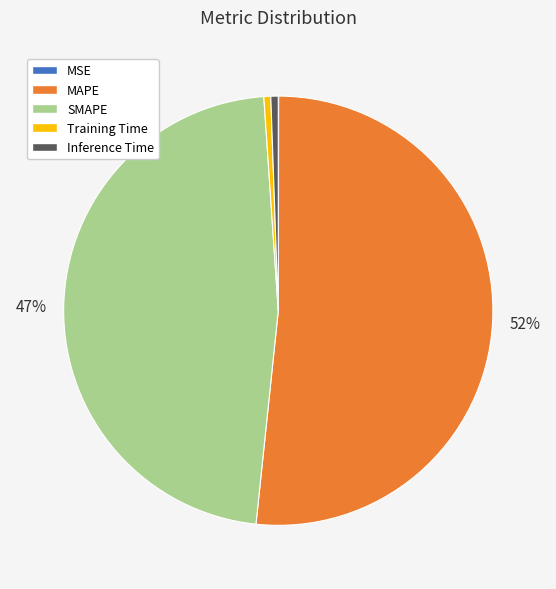

To the nearest percent, what percentage of the pie is SMAPE?

47%